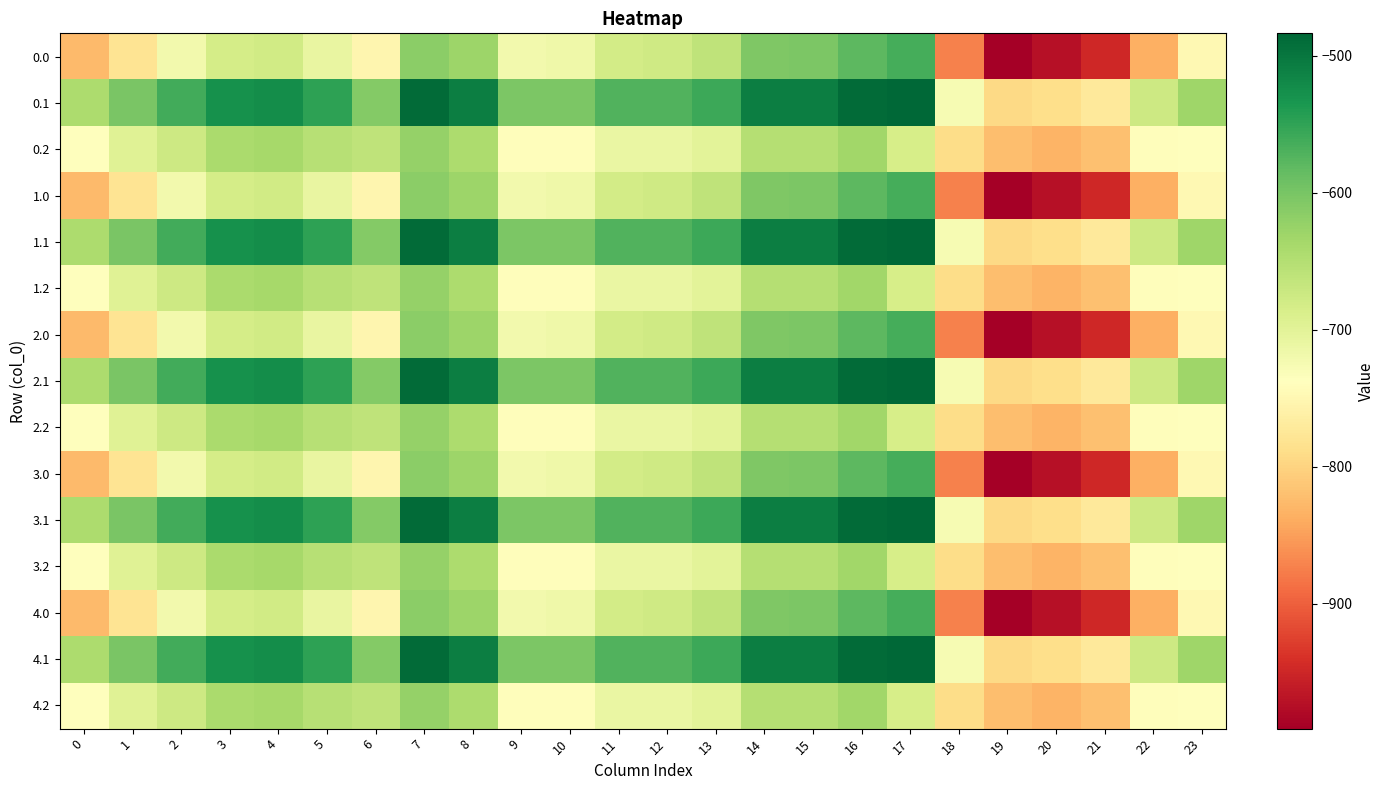

Reading right to left, extract all data points from this chart.

0.0: 23=-749.1	22=-835.0	21=-949.2	20=-972.7	19=-991.4	18=-872.9	17=-564.5	16=-580.4	15=-602.6	14=-605.8	13=-660.4	12=-676.9	11=-680.7	10=-716.3	9=-720.7	8=-629.3	7=-614.7	6=-751.4	5=-709.3	4=-678.5	3=-683.5	2=-720.9	1=-780.3	0=-826.1
0.1: 23=-631.6	22=-675.4	21=-771.5	20=-788.7	19=-793.6	18=-727.3	17=-483.5	16=-488.9	15=-508.0	14=-508.0	13=-558.8	12=-571.5	11=-571.5	10=-603.2	9=-603.2	8=-508.0	7=-488.9	6=-609.2	5=-548.4	4=-524.3	3=-527.4	2=-561.4	1=-601.3	0=-643.9
0.2: 23=-737.5	22=-740.6	21=-819.9	20=-832.7	19=-821.9	18=-789.1	17=-684.8	16=-633.7	15=-651.5	14=-650.2	13=-699.8	12=-711.2	11=-709.9	10=-741.0	9=-739.8	8=-643.3	7=-622.9	6=-660.9	5=-652.9	4=-637.4	3=-641.3	2=-674.3	1=-696.6	0=-737.3
1.0: 23=-749.1	22=-835.0	21=-949.2	20=-972.7	19=-991.4	18=-872.9	17=-564.5	16=-580.4	15=-602.6	14=-605.8	13=-660.4	12=-676.9	11=-680.7	10=-716.3	9=-720.7	8=-629.3	7=-614.7	6=-751.4	5=-709.3	4=-678.5	3=-683.5	2=-720.9	1=-780.3	0=-826.1
1.1: 23=-631.6	22=-675.4	21=-771.5	20=-788.7	19=-793.6	18=-727.3	17=-483.5	16=-488.9	15=-508.0	14=-508.0	13=-558.8	12=-571.5	11=-571.5	10=-603.2	9=-603.2	8=-508.0	7=-488.9	6=-609.2	5=-548.4	4=-524.3	3=-527.4	2=-561.4	1=-601.3	0=-643.9
1.2: 23=-737.5	22=-740.6	21=-819.9	20=-832.7	19=-821.9	18=-789.1	17=-684.8	16=-633.7	15=-651.5	14=-650.2	13=-699.8	12=-711.2	11=-709.9	10=-741.0	9=-739.8	8=-643.3	7=-622.9	6=-660.9	5=-652.9	4=-637.4	3=-641.3	2=-674.3	1=-696.6	0=-737.3
2.0: 23=-749.1	22=-835.0	21=-949.2	20=-972.7	19=-991.4	18=-872.9	17=-564.5	16=-580.4	15=-602.6	14=-605.8	13=-660.4	12=-676.9	11=-680.7	10=-716.3	9=-720.7	8=-629.3	7=-614.7	6=-751.4	5=-709.3	4=-678.5	3=-683.5	2=-720.9	1=-780.3	0=-826.1
2.1: 23=-631.6	22=-675.4	21=-771.5	20=-788.7	19=-793.6	18=-727.3	17=-483.5	16=-488.9	15=-508.0	14=-508.0	13=-558.8	12=-571.5	11=-571.5	10=-603.2	9=-603.2	8=-508.0	7=-488.9	6=-609.2	5=-548.4	4=-524.3	3=-527.4	2=-561.4	1=-601.3	0=-643.9
2.2: 23=-737.5	22=-740.6	21=-819.9	20=-832.7	19=-821.9	18=-789.1	17=-684.8	16=-633.7	15=-651.5	14=-650.2	13=-699.8	12=-711.2	11=-709.9	10=-741.0	9=-739.8	8=-643.3	7=-622.9	6=-660.9	5=-652.9	4=-637.4	3=-641.3	2=-674.3	1=-696.6	0=-737.3
3.0: 23=-749.1	22=-835.0	21=-949.2	20=-972.7	19=-991.4	18=-872.9	17=-564.5	16=-580.4	15=-602.6	14=-605.8	13=-660.4	12=-676.9	11=-680.7	10=-716.3	9=-720.7	8=-629.3	7=-614.7	6=-751.4	5=-709.3	4=-678.5	3=-683.5	2=-720.9	1=-780.3	0=-826.1
3.1: 23=-631.6	22=-675.4	21=-771.5	20=-788.7	19=-793.6	18=-727.3	17=-483.5	16=-488.9	15=-508.0	14=-508.0	13=-558.8	12=-571.5	11=-571.5	10=-603.2	9=-603.2	8=-508.0	7=-488.9	6=-609.2	5=-548.4	4=-524.3	3=-527.4	2=-561.4	1=-601.3	0=-643.9
3.2: 23=-737.5	22=-740.6	21=-819.9	20=-832.7	19=-821.9	18=-789.1	17=-684.8	16=-633.7	15=-651.5	14=-650.2	13=-699.8	12=-711.2	11=-709.9	10=-741.0	9=-739.8	8=-643.3	7=-622.9	6=-660.9	5=-652.9	4=-637.4	3=-641.3	2=-674.3	1=-696.6	0=-737.3
4.0: 23=-749.1	22=-835.0	21=-949.2	20=-972.7	19=-991.4	18=-872.9	17=-564.5	16=-580.4	15=-602.6	14=-605.8	13=-660.4	12=-676.9	11=-680.7	10=-716.3	9=-720.7	8=-629.3	7=-614.7	6=-751.4	5=-709.3	4=-678.5	3=-683.5	2=-720.9	1=-780.3	0=-826.1
4.1: 23=-631.6	22=-675.4	21=-771.5	20=-788.7	19=-793.6	18=-727.3	17=-483.5	16=-488.9	15=-508.0	14=-508.0	13=-558.8	12=-571.5	11=-571.5	10=-603.2	9=-603.2	8=-508.0	7=-488.9	6=-609.2	5=-548.4	4=-524.3	3=-527.4	2=-561.4	1=-601.3	0=-643.9
4.2: 23=-737.5	22=-740.6	21=-819.9	20=-832.7	19=-821.9	18=-789.1	17=-684.8	16=-633.7	15=-651.5	14=-650.2	13=-699.8	12=-711.2	11=-709.9	10=-741.0	9=-739.8	8=-643.3	7=-622.9	6=-660.9	5=-652.9	4=-637.4	3=-641.3	2=-674.3	1=-696.6	0=-737.3